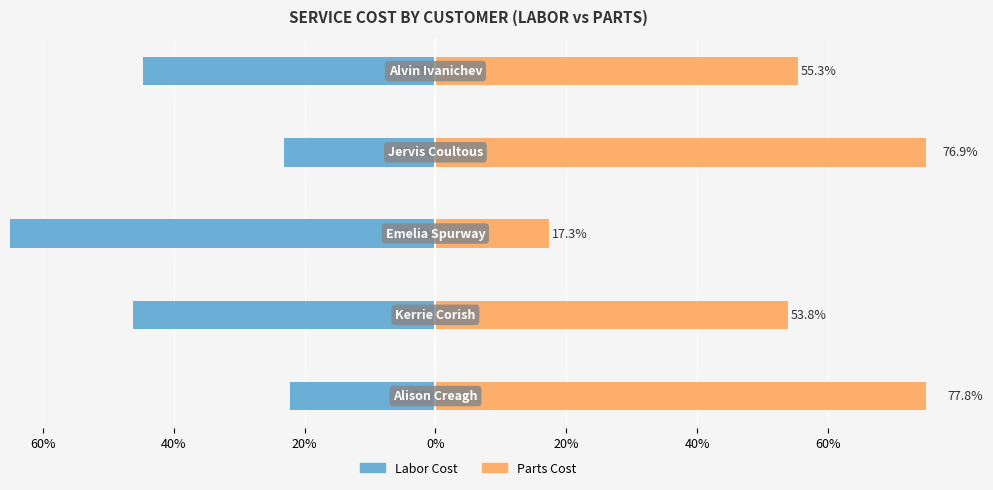

How many distinct data groups are displayed?

2